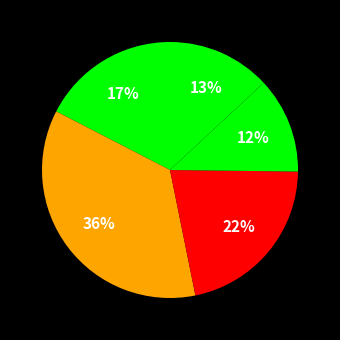

Count the number of slices in the pie.

5